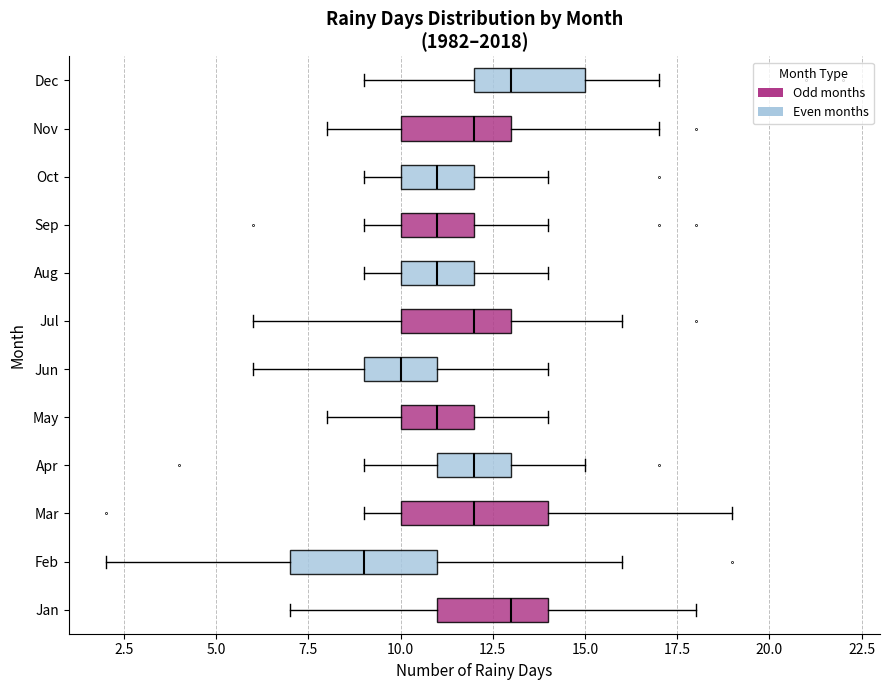

Reading bottom to top, read every box against the x-axis: the position of its median line, the range the box covers, and the ends of its whiskers. The values are not printed on the chart, so give them approximately, as read against the axis.

Jan: median 13, box 11 to 14, whiskers 7 to 18
Feb: median 9, box 7 to 11, whiskers 2 to 16
Mar: median 12, box 10 to 14, whiskers 9 to 19
Apr: median 12, box 11 to 13, whiskers 9 to 15
May: median 11, box 10 to 12, whiskers 8 to 14
Jun: median 10, box 9 to 11, whiskers 6 to 14
Jul: median 12, box 10 to 13, whiskers 6 to 16
Aug: median 11, box 10 to 12, whiskers 9 to 14
Sep: median 11, box 10 to 12, whiskers 9 to 14
Oct: median 11, box 10 to 12, whiskers 9 to 14
Nov: median 12, box 10 to 13, whiskers 8 to 17
Dec: median 13, box 12 to 15, whiskers 9 to 17